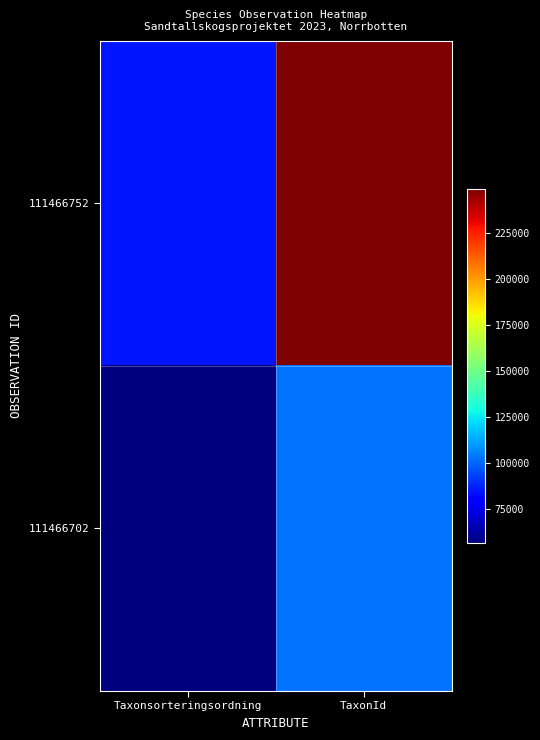

Which label corresponds to the largest value in the chart?

TaxonId